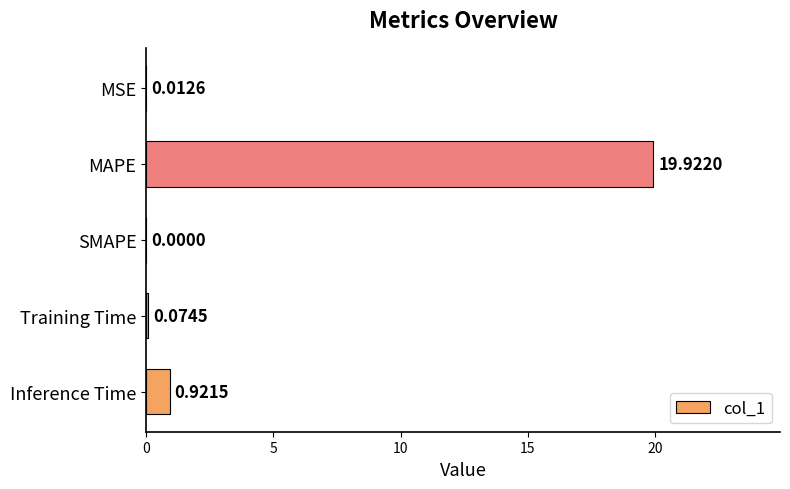

How many positive values are there?

4